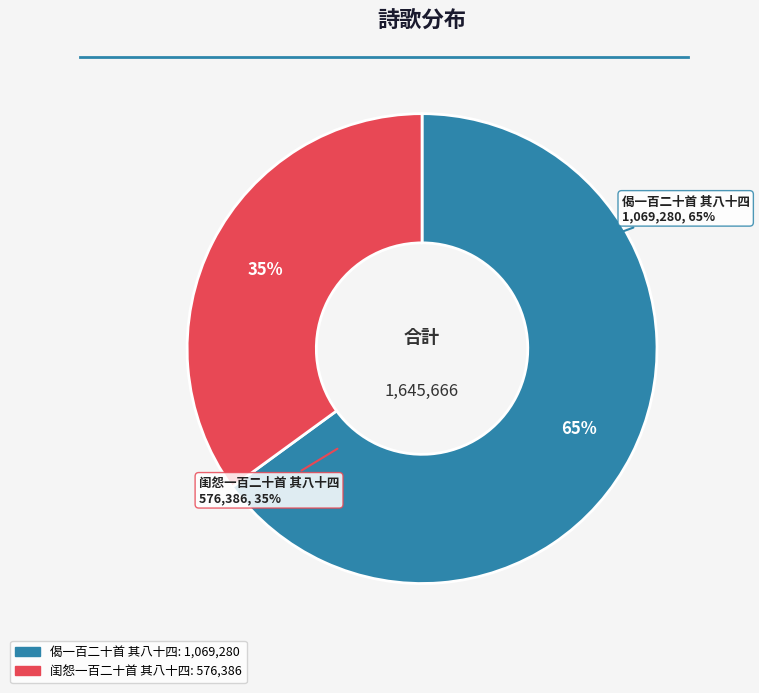

Which slice is the largest?

偈一百二十首 其八十四